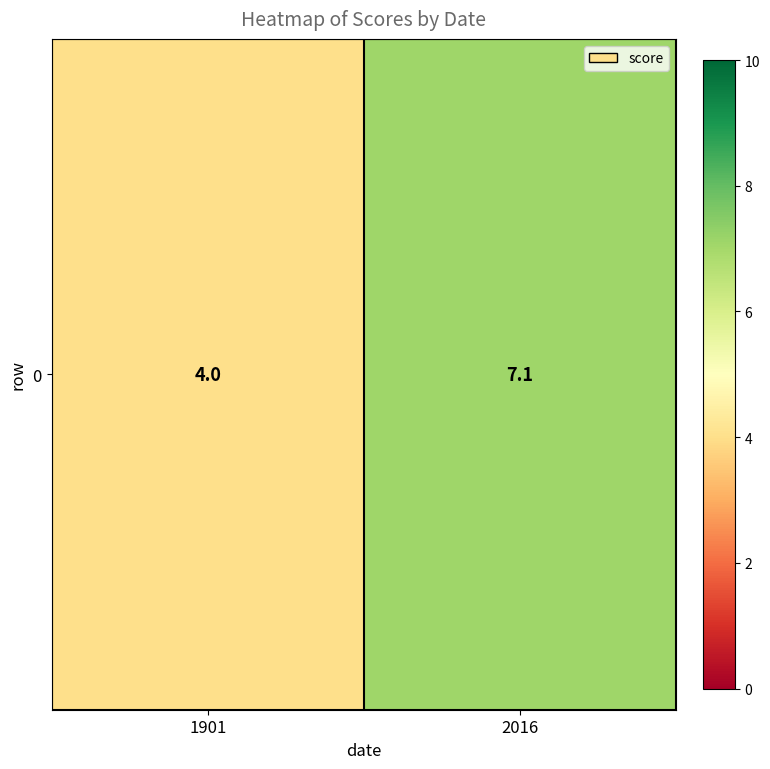

Reading right to left, what are all the values shown in this chart?

7.1	4.0